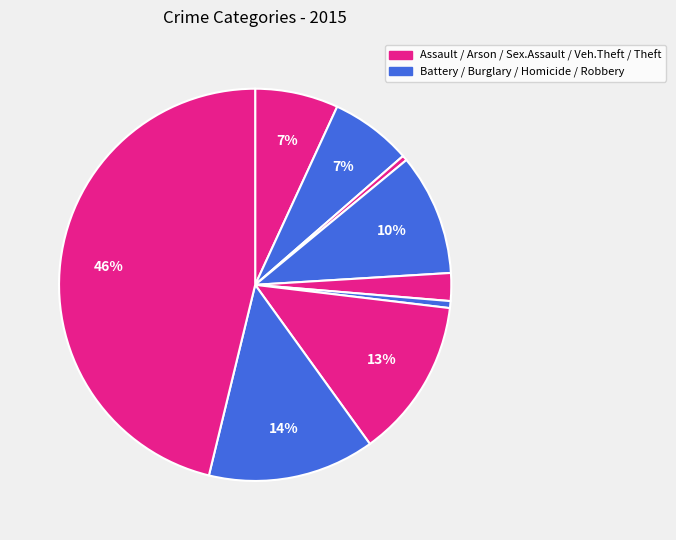

How many slices are in this pie chart?

9